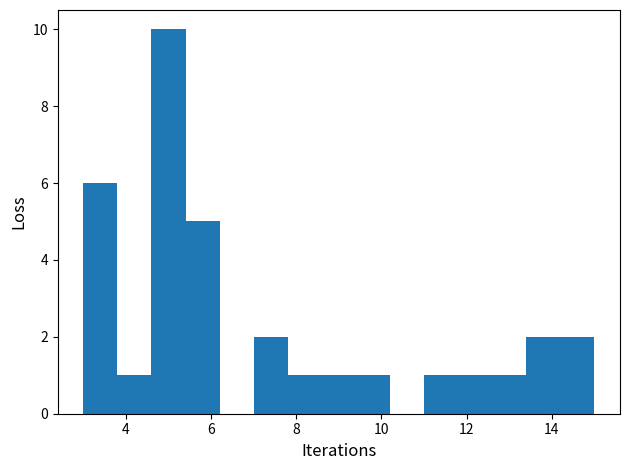

Reading left to right, list every bar in this chart as the range it spans on the x-axis followed by its height. The values are not printed on the chart, so give them approximately, as read against the axis.

3.0 to 3.8: 6
3.8 to 4.6: 1
4.6 to 5.4: 10
5.4 to 6.2: 5
6.2 to 7.0: 0
7.0 to 7.8: 2
7.8 to 8.6: 1
8.6 to 9.4: 1
9.4 to 10.2: 1
10.2 to 11.0: 0
11.0 to 11.8: 1
11.8 to 12.6: 1
12.6 to 13.4: 1
13.4 to 14.2: 2
14.2 to 15.0: 2